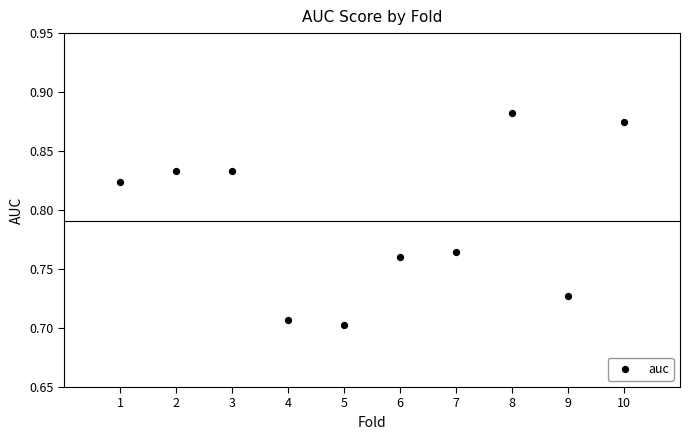

What is the range of X values (max minus min)?

9.0